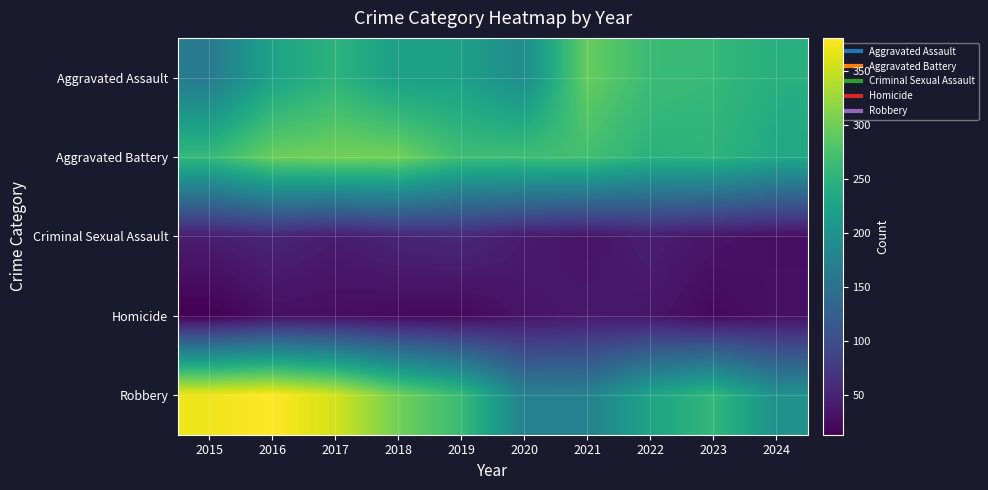

Which series has the widest spread of values?

Robbery